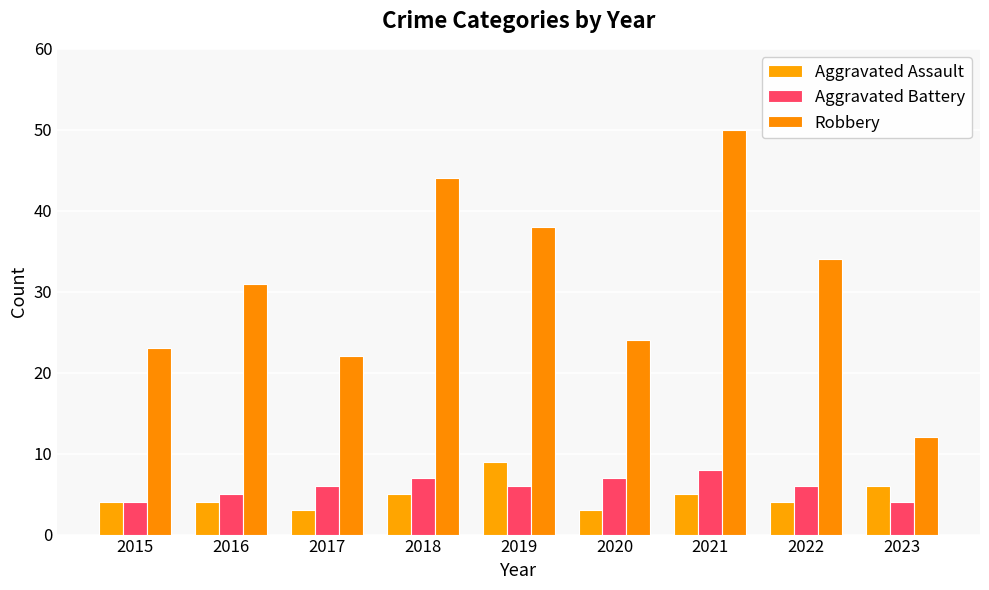

Is it true that Aggravated Assault equals 1 at 2021?

False